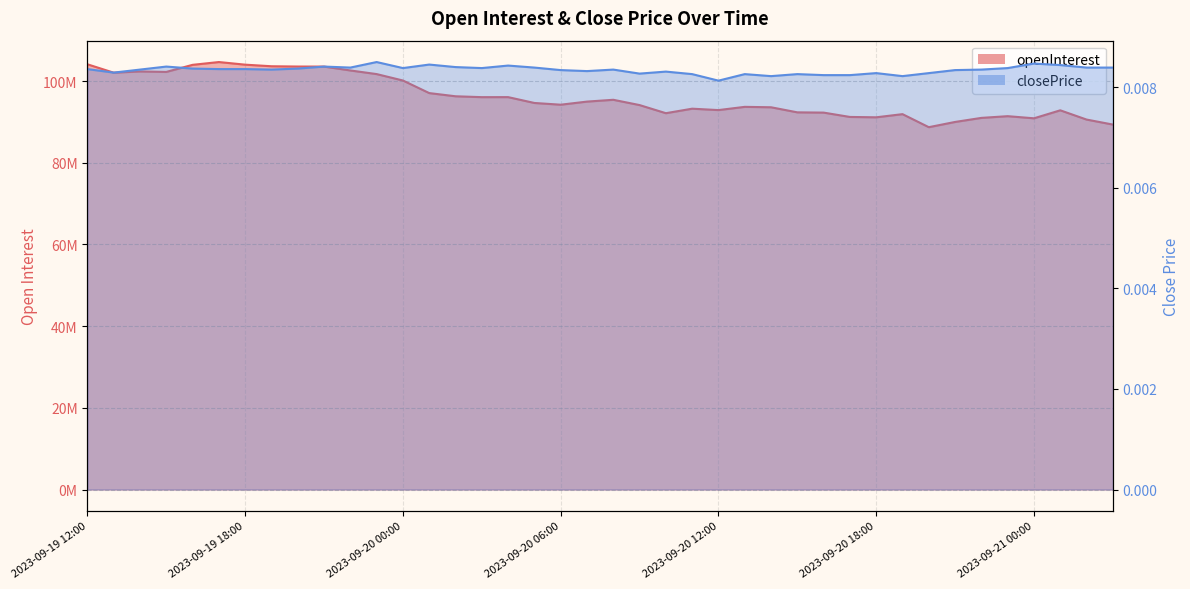

Reading left to right, transcribe all the data shown in this chart.

openInterest: 104113390.0	102057110.0	102364190.0	102245870.0	103978410.0	104662950.0	104020790.0	103632470.0	103564230.0	103551610.0	102601830.0	101713910.0	100141150.0	97062170.0	96281790.0	96065670.0	96074230.0	94642430.0	94217910.0	94977170.0	95422130.0	94126250.0	92138470.0	93242650.0	92900110.0	93691830.0	93589610.0	92346610.0	92283290.0	91219710.0	91132730.0	91905750.0	88714390.0	89995950.0	90989230.0	91409350.0	90889010.0	92845210.0	90580130.0	89354330.0
closePrice: 0.0	0.0	0.0	0.0	0.0	0.0	0.0	0.0	0.0	0.0	0.0	0.0	0.0	0.0	0.0	0.0	0.0	0.0	0.0	0.0	0.0	0.0	0.0	0.0	0.0	0.0	0.0	0.0	0.0	0.0	0.0	0.0	0.0	0.0	0.0	0.0	0.0	0.0	0.0	0.0